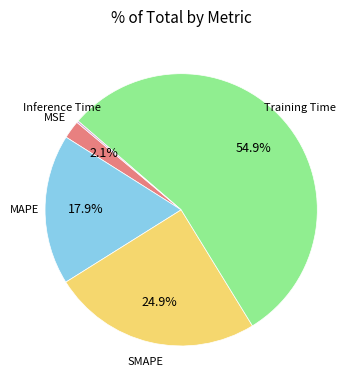

Is there any slice that represents more than half of the pie?

Yes